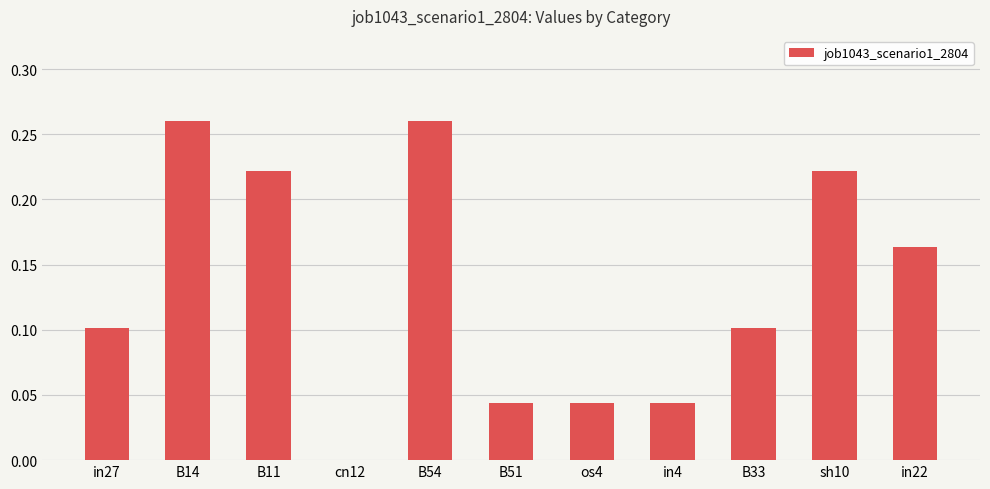

What is the sum of the values at B54 and B33?

0.4